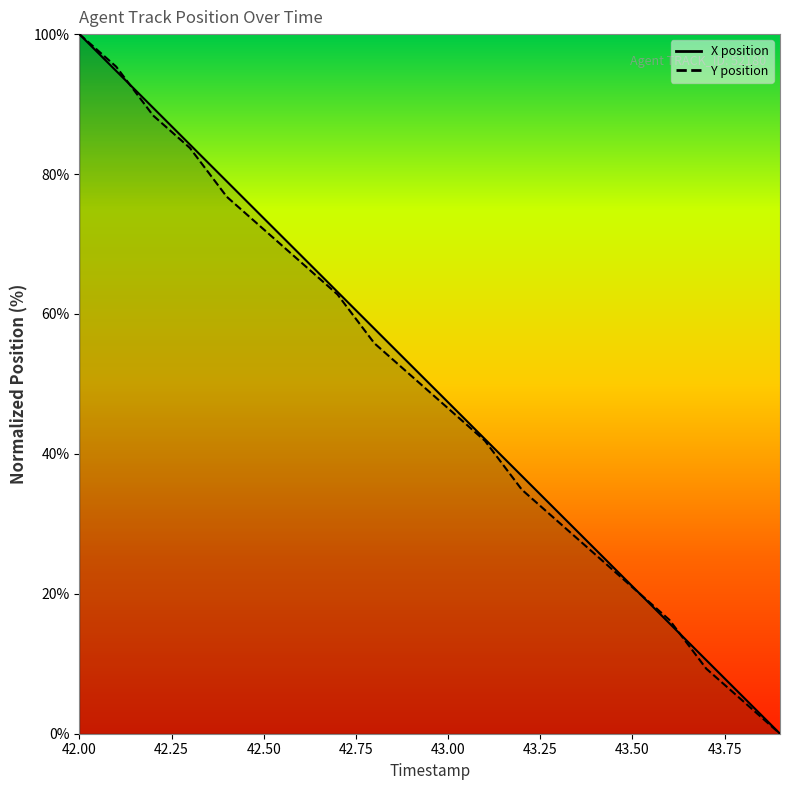

How many values in the Y series are below 51?

10